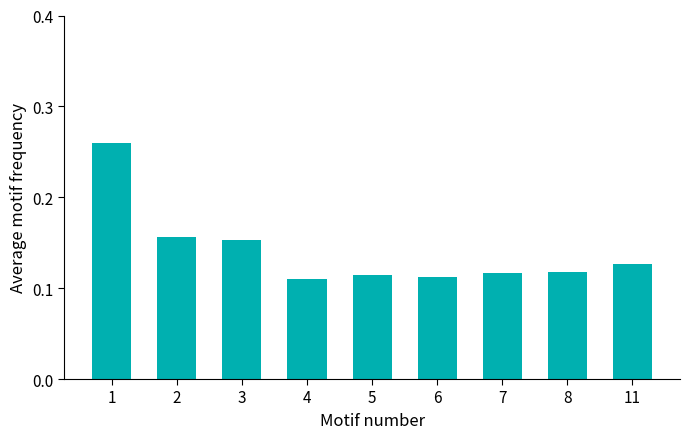

The value at 1 is 0.4. True or false?

False